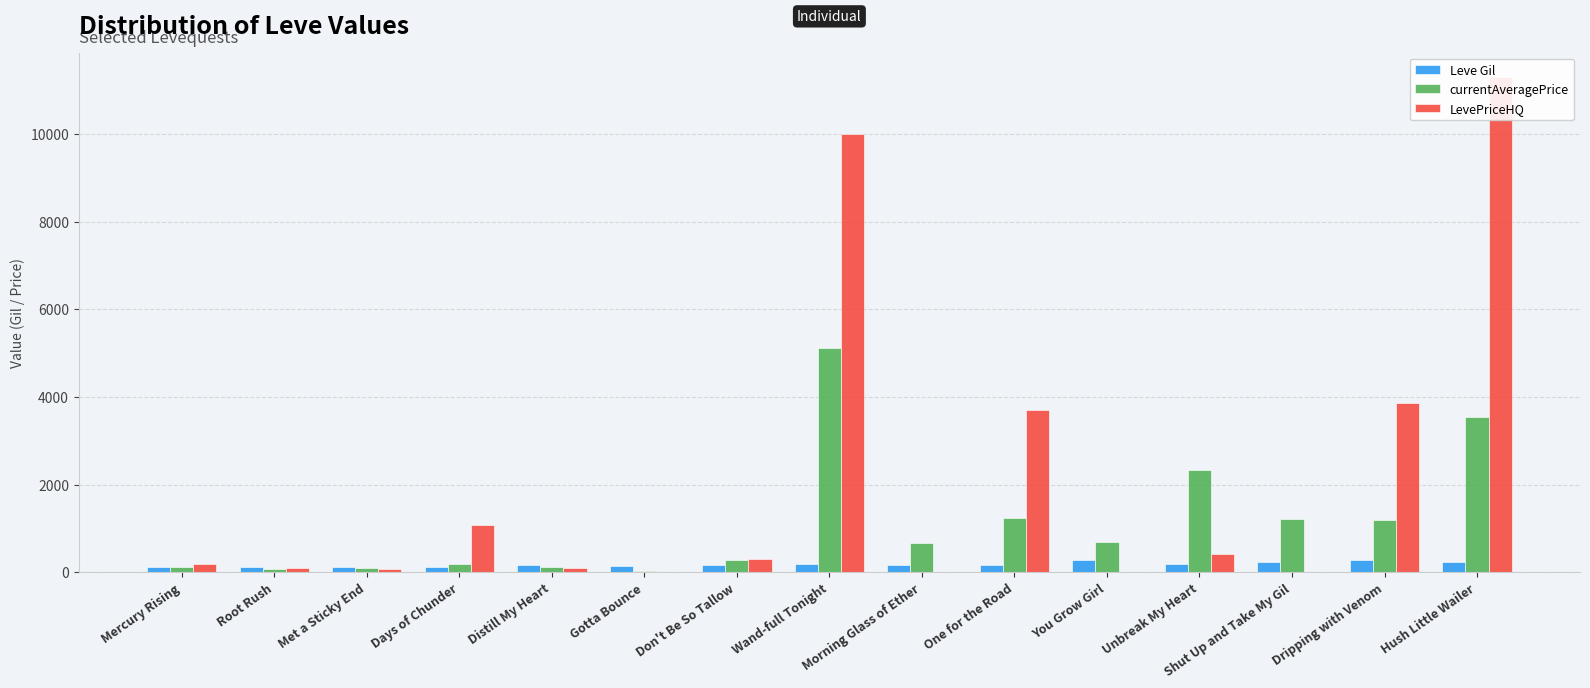

True or false: currentAveragePrice has a value of 32.6 at Distill My Heart.

False